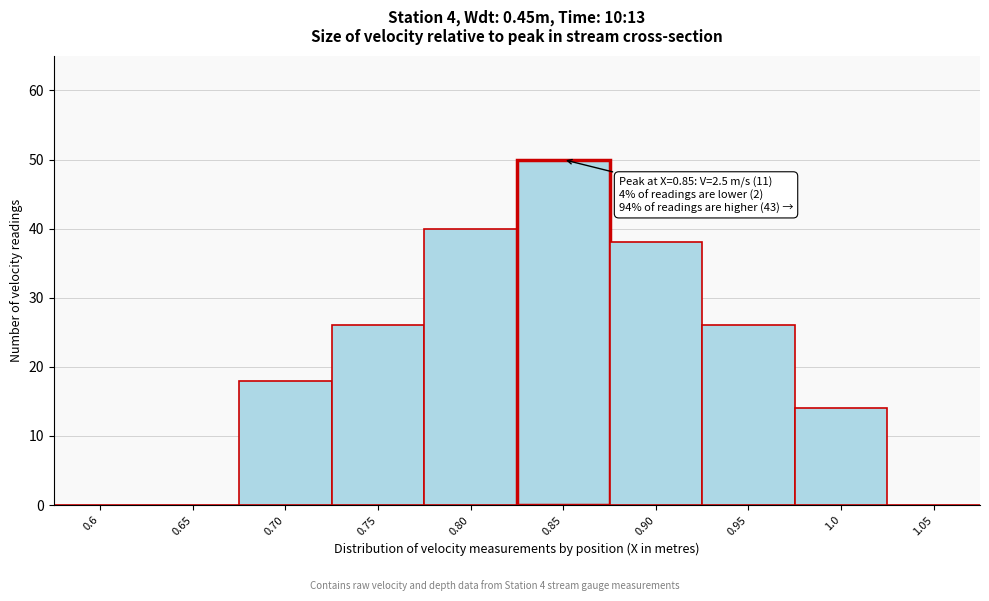

Over which range of the x-axis is the bar tallest?

0.825 to 0.875